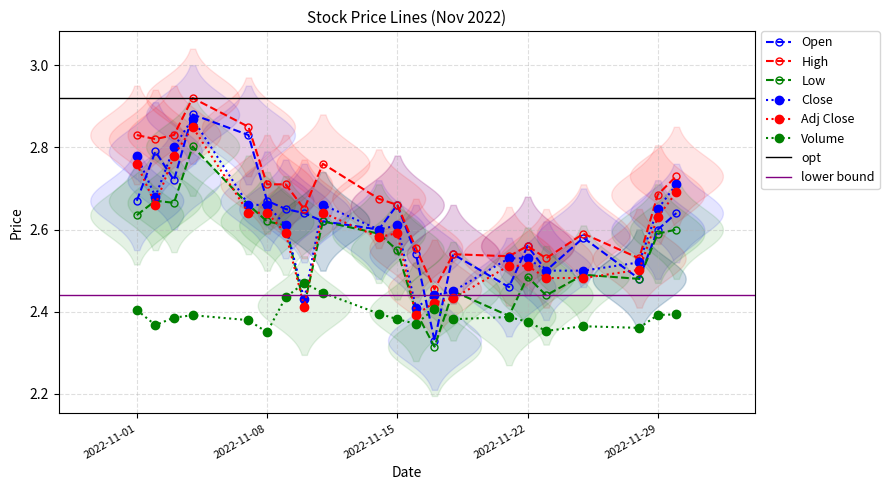

True or false: Close and Adj Close cross at least once.

False